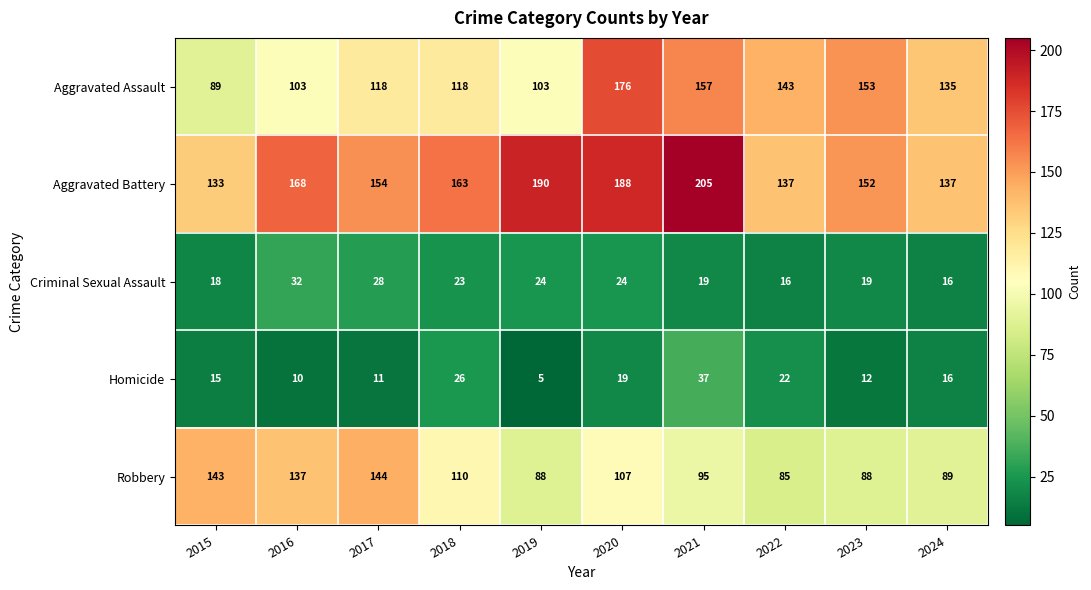

At which category is the sum across all series the highest?

2020